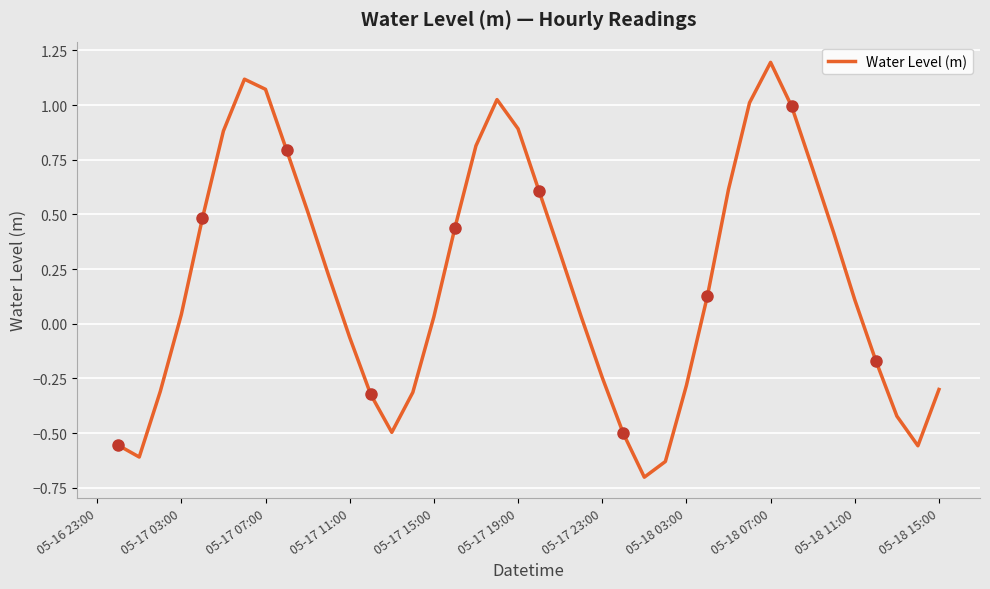

At which label does Water Level (m) reach its peak?

05-18 07:00